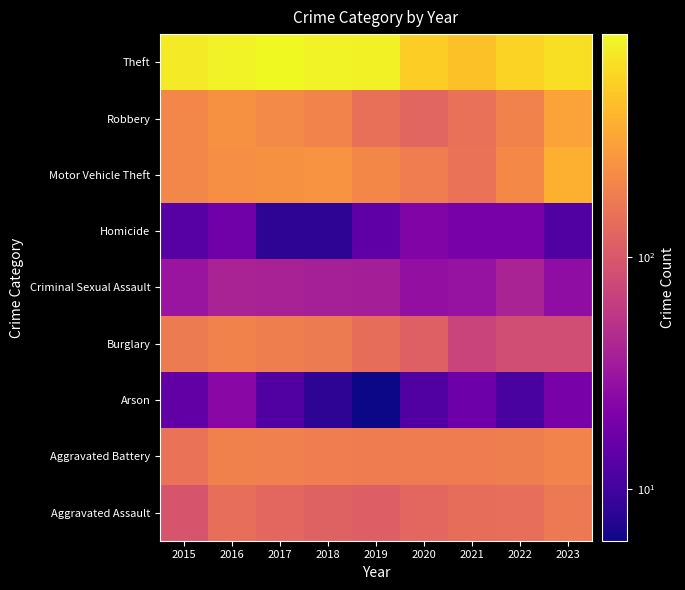

Reading left to right, list all the values displayed in this chart.

Aggravated Assault: 2015=95	2016=146	2017=131	2018=119	2019=113	2020=131	2021=142	2022=146	2023=174
Aggravated Battery: 2015=154	2016=196	2017=191	2018=183	2019=182	2020=180	2021=182	2022=190	2023=205
Arson: 2015=15	2016=25	2017=12	2018=8	2019=6	2020=12	2021=17	2022=11	2023=20
Burglary: 2015=178	2016=201	2017=189	2018=176	2019=143	2020=115	2021=71	2022=82	2023=82
Criminal Sexual Assault: 2015=31	2016=40	2017=39	2018=38	2019=37	2020=28	2021=30	2022=40	2023=27
Homicide: 2015=13	2016=18	2017=8	2018=8	2019=14	2020=22	2021=20	2022=20	2023=12
Motor Vehicle Theft: 2015=211	2016=245	2017=247	2018=256	2019=216	2020=184	2021=156	2022=219	2023=380
Robbery: 2015=212	2016=247	2017=224	2018=204	2019=150	2020=124	2021=153	2022=198	2023=315
Theft: 2015=774	2016=858	2017=916	2018=856	2019=841	2020=550	2021=474	2022=593	2023=671